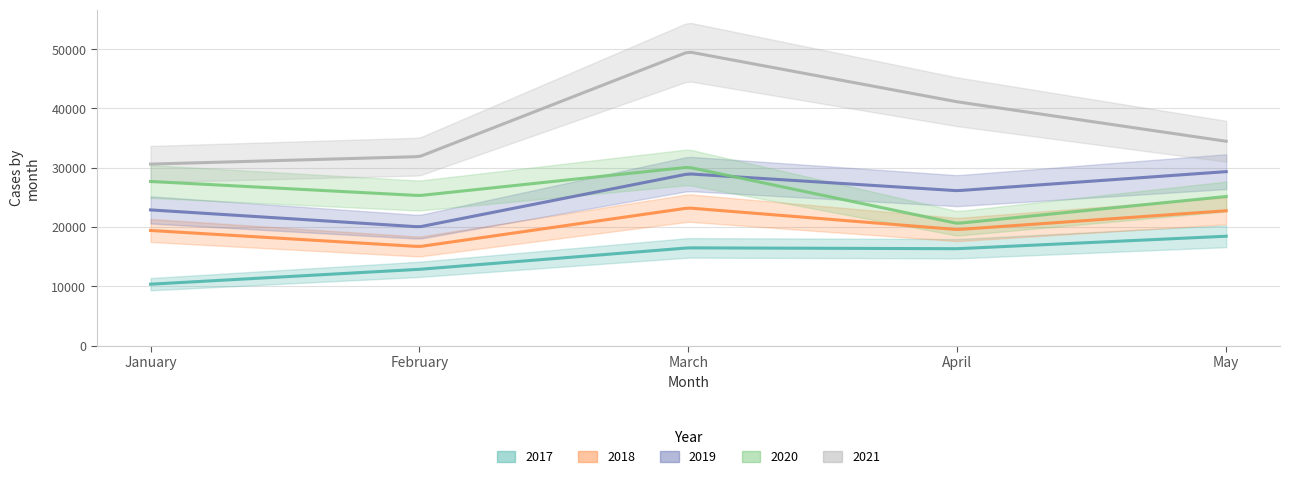

What is the lowest value of the 2018 series?

16699